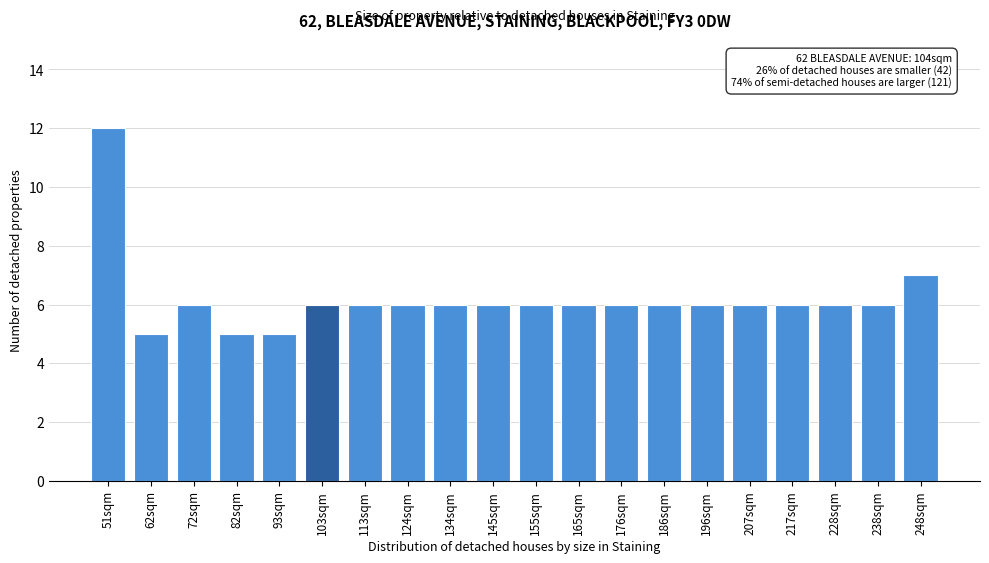

Reading right to left, extract all data points from this chart.

7	6	6	6	6	6	6	6	6	6	6	6	6	6	6	5	5	6	5	12